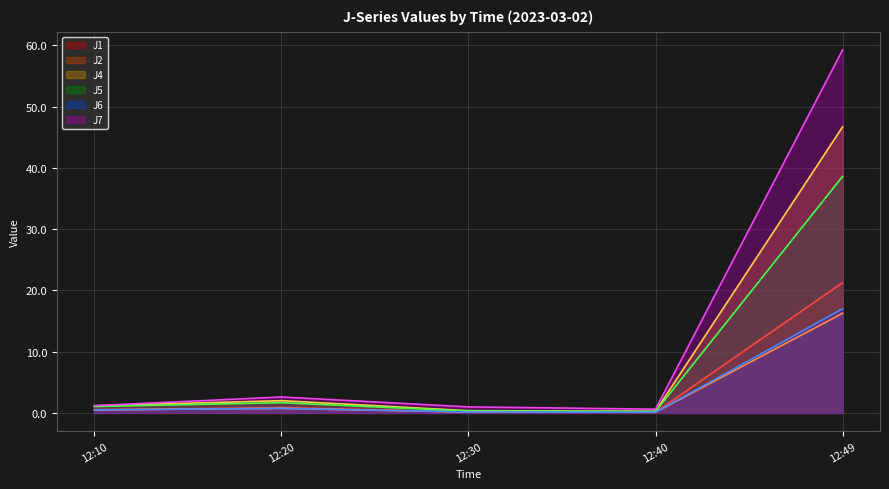

What is the value of the J1 point at the 5th from the left?

21.2